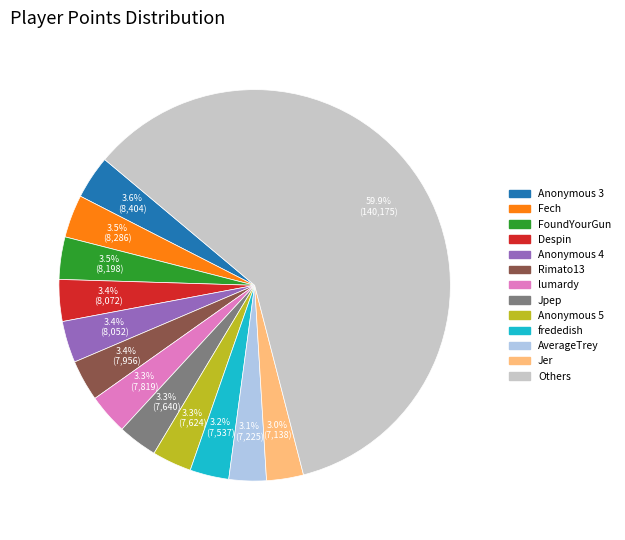

Approximately how many times larger is the value at Anonymous 3 compared to Jer?

1.2